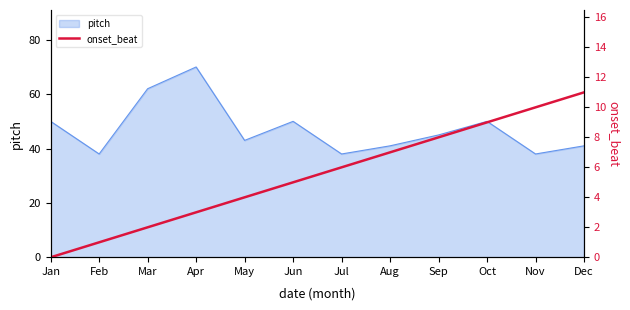

What value does the pitch series have at Oct?

50